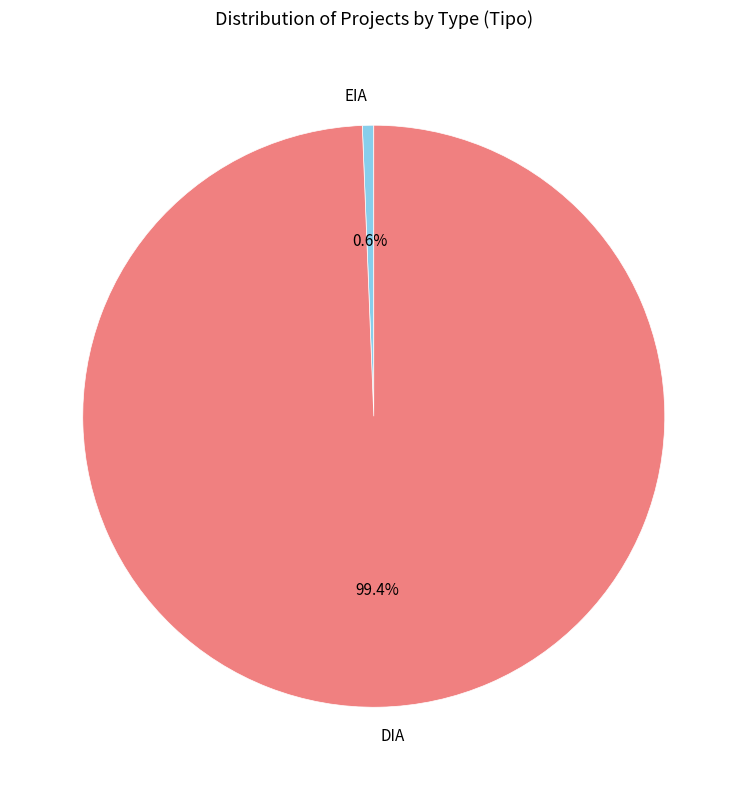

Combined, do DIA and EIA account for over 50%?

Yes